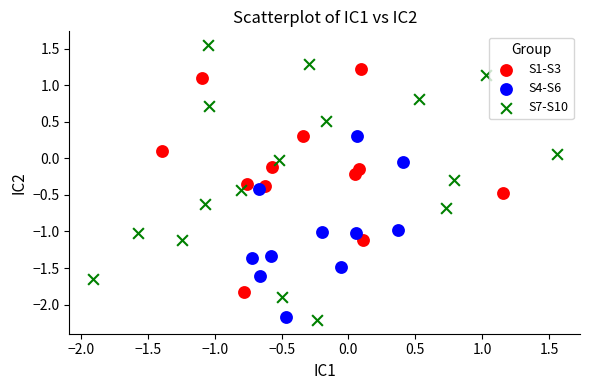

Which series has the largest Y range (max minus min)?

S7-S10